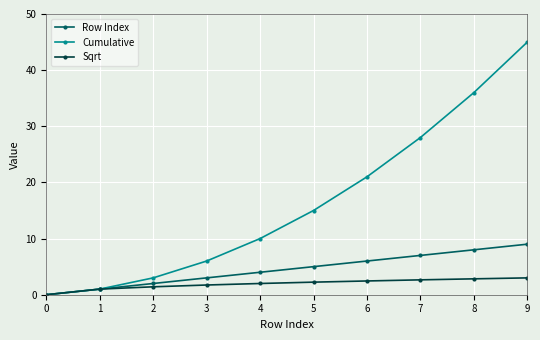

What is the value of the Row Index point at the 3rd from the left?

2.0